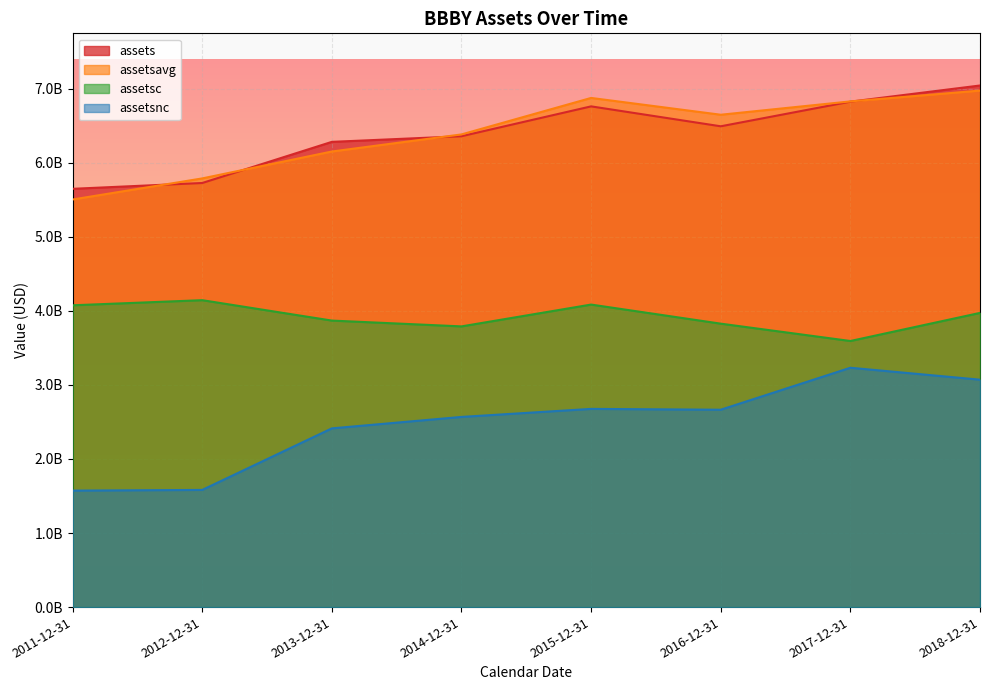

What is the label of the 1st point from the left?

2011-12-31